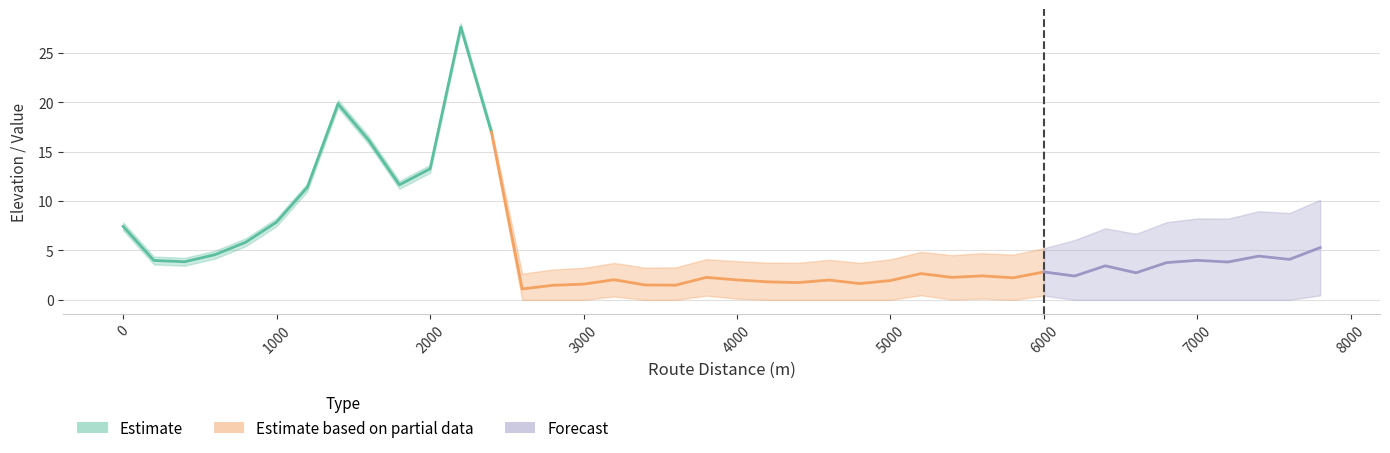

List the labels in order of value, smallest first.

2600, 2800, 3600, 3400, 3000, 4800, 4400, 4200, 5000, 4600, 4000, 3200, 5800, 3800, 5400, 6200, 5600, 5200, 6600, 6000, 6400, 6800, 7200, 400, 200, 7000, 7600, 7400, 600, 7800, 800, 0, 1000, 1200, 1800, 2000, 1600, 2400, 1400, 2200